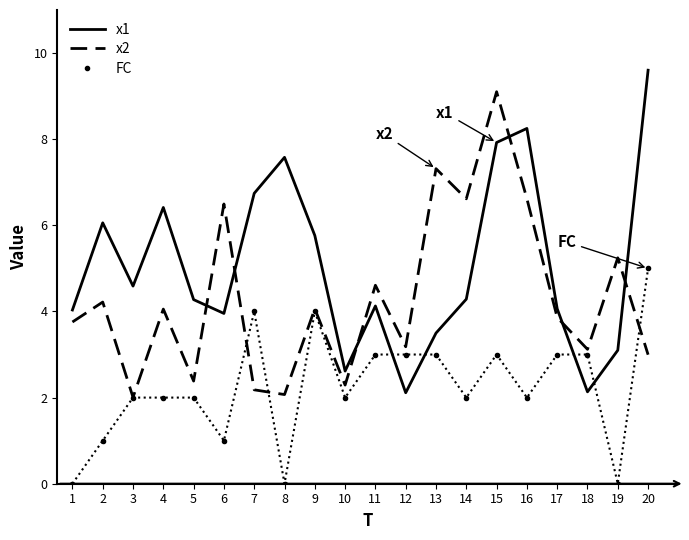

After their last crossing, which series has the higher values: x1 or FC?

x1